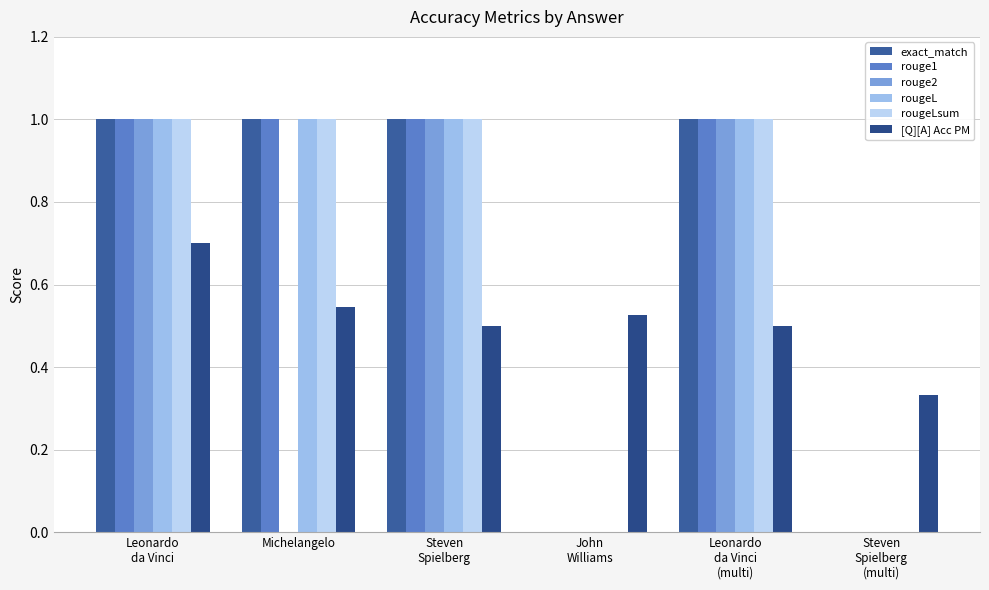

True or false: rouge2 has a value of 0.4 at Leonardo
da Vinci
(multi).

False